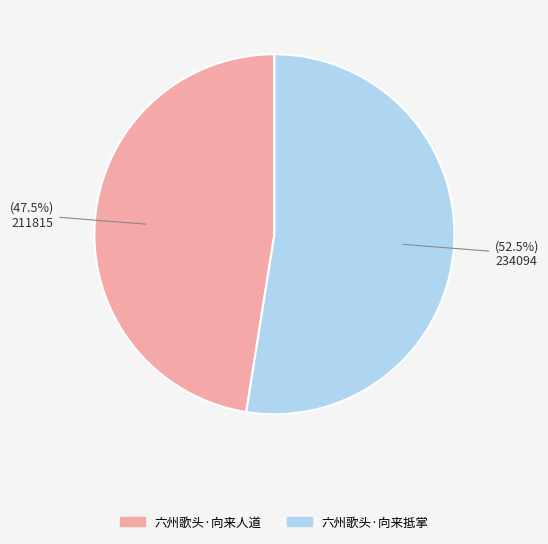

Does 六州歌头·向来抵掌 represent more than half of the total?

Yes